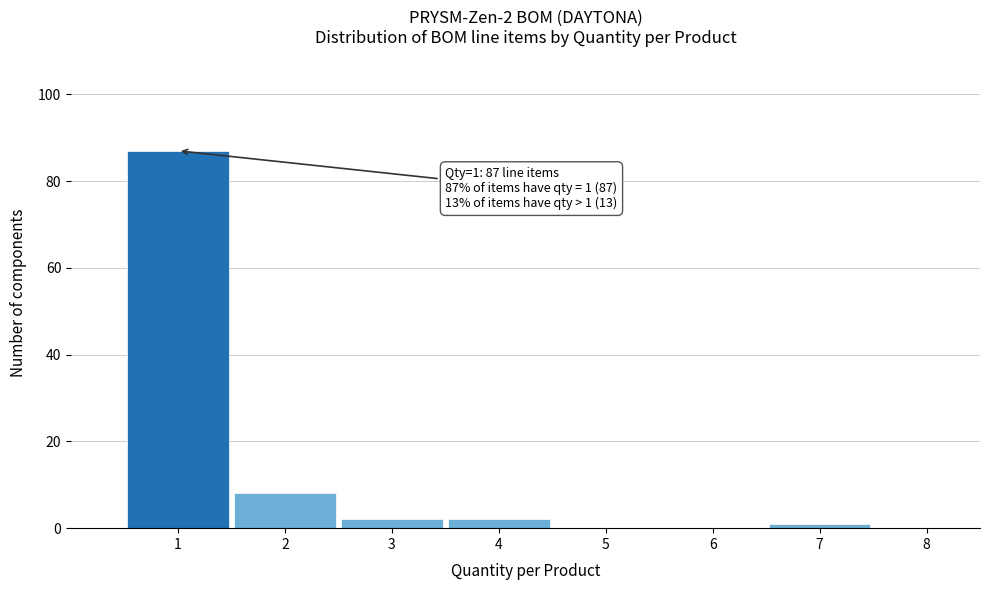

Which range on the x-axis has the tallest bar?

0.5 to 1.5